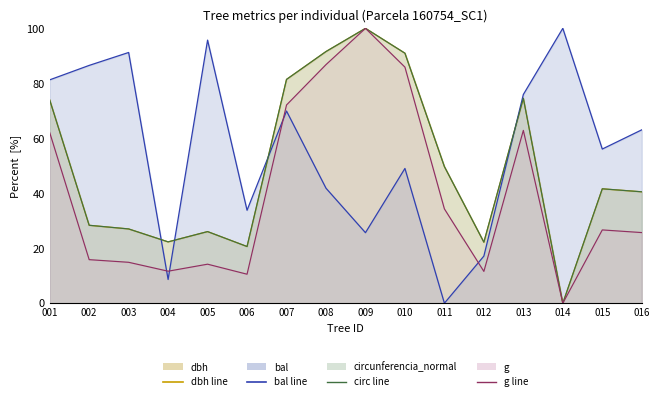

In g, how many points are higher than both neighbors (excluding endpoints)?

4